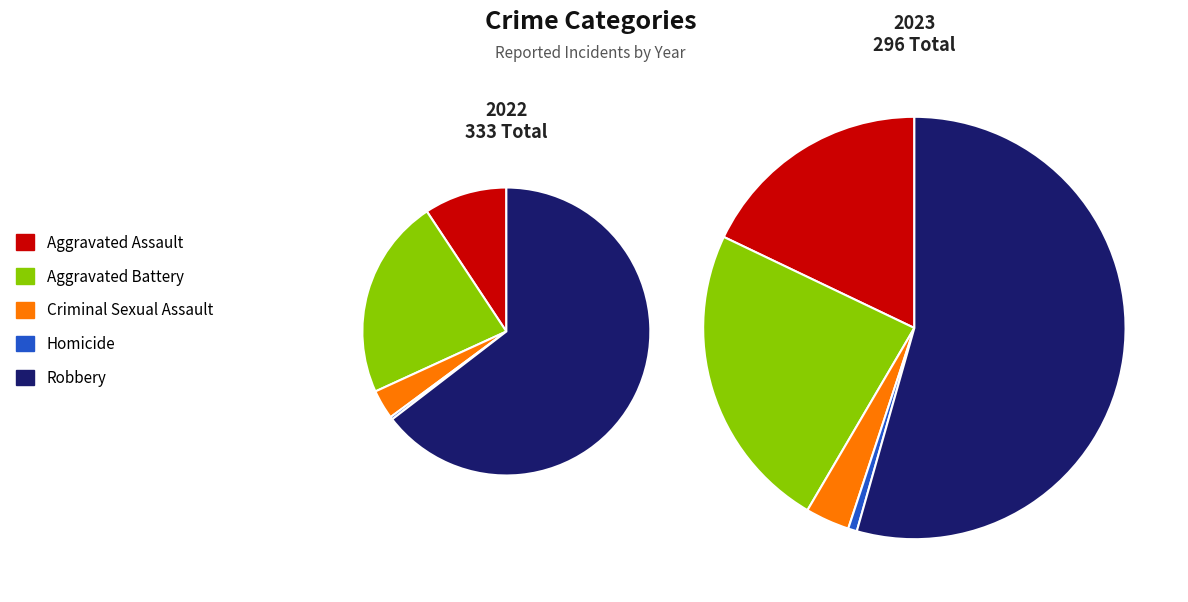

Rank the series by their maximum value, from lowest to highest.

values_2023, values_2022